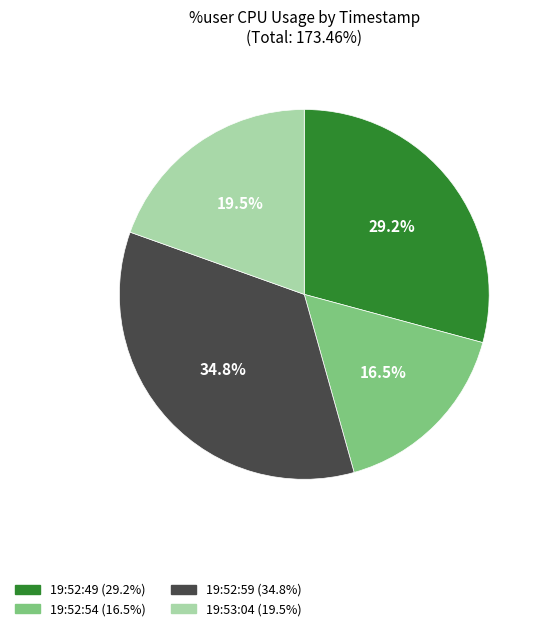

To the nearest percent, what is the difference between the 19:52:49 and 19:53:04 slice percentages?

10%